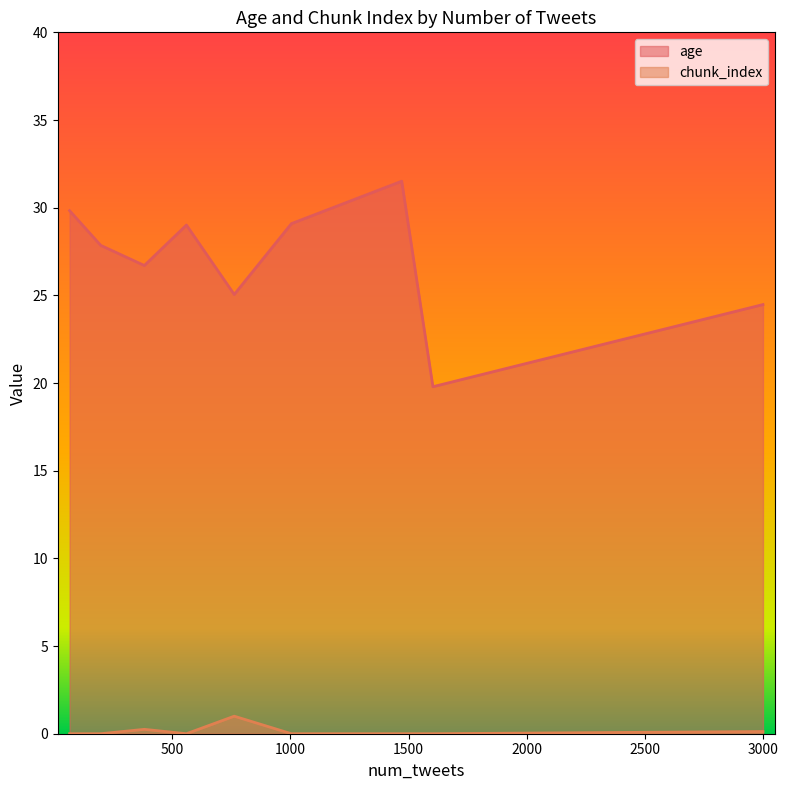

Which series has the largest range (max minus min)?

age